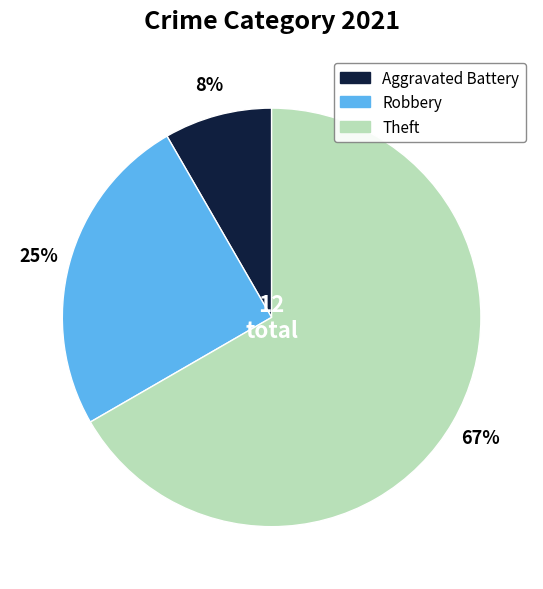

Approximately how many times larger is the value at Theft compared to Robbery?

2.7